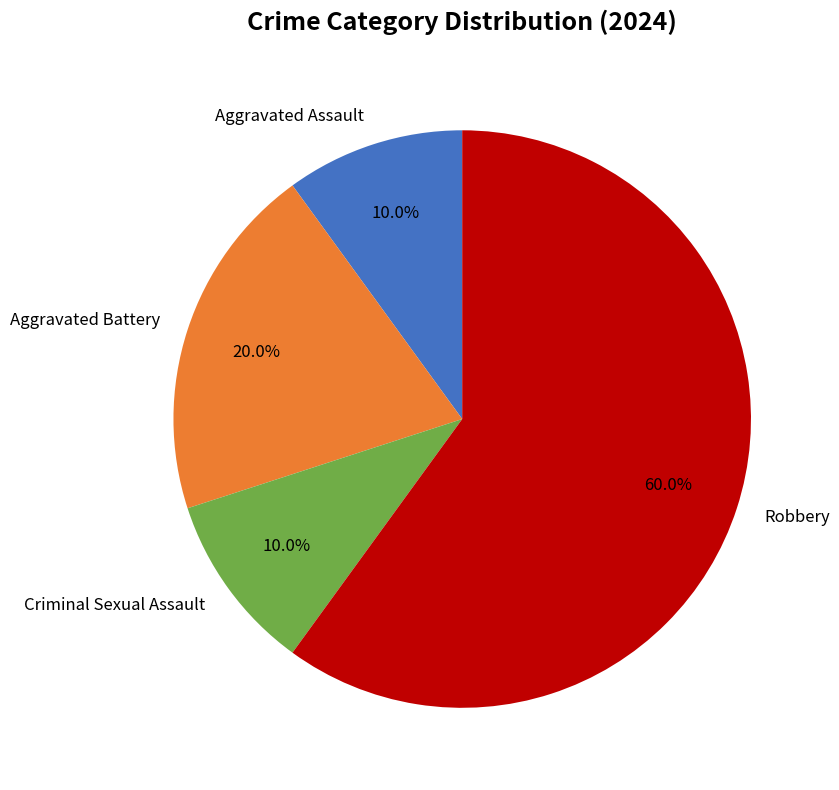

Is the sum of Aggravated Battery and Robbery greater than half?

Yes